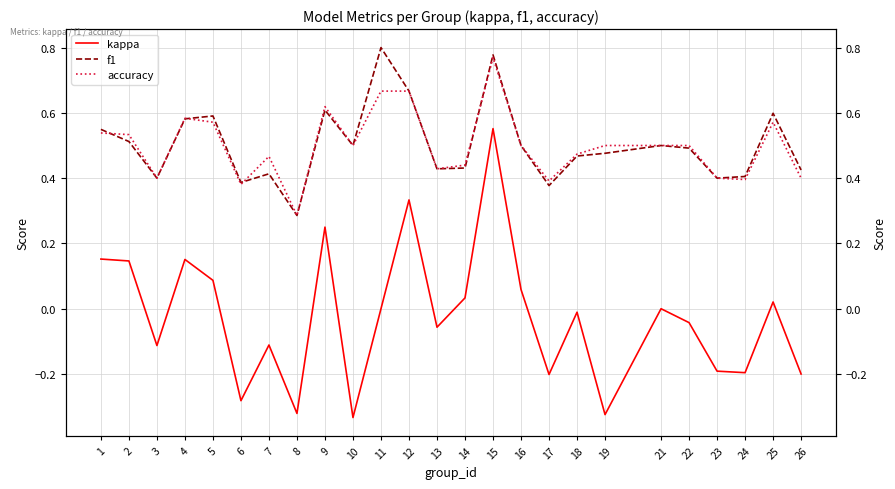

How many lines are shown in the chart?

3